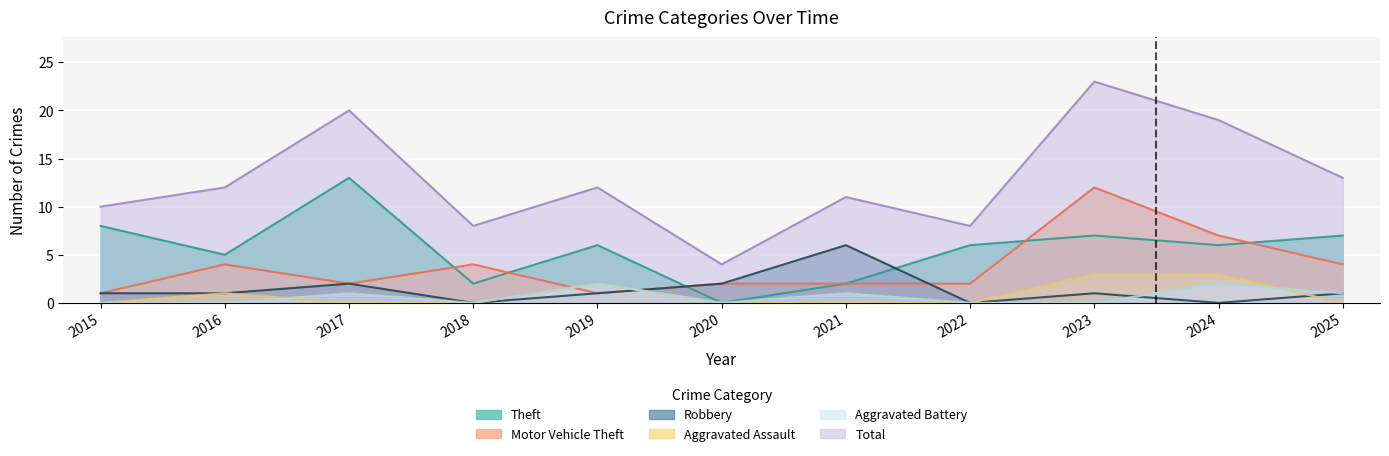

Count the Aggravated Assault values in the range 0 to 2.

9